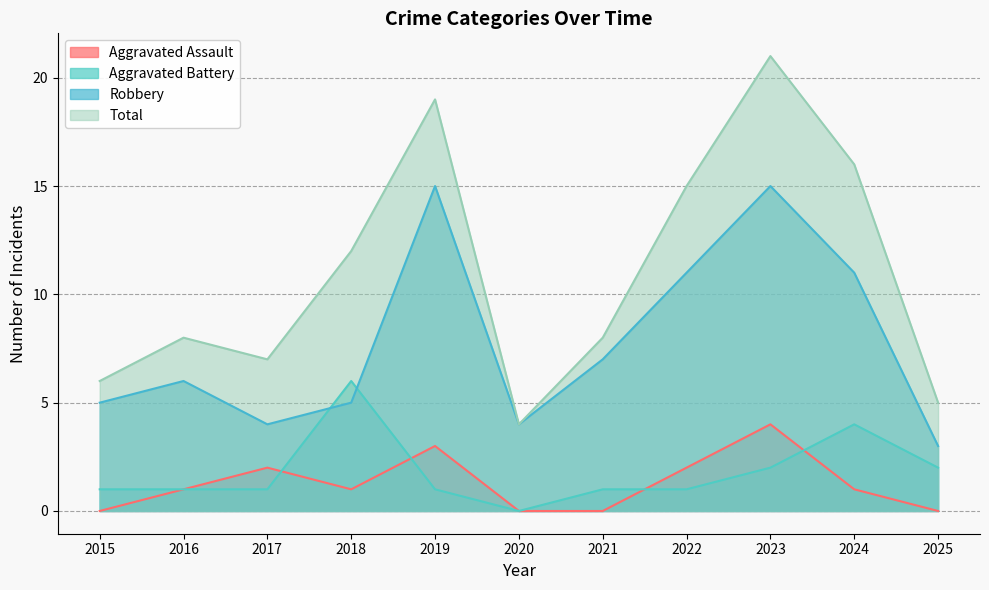

Which category has the lowest value across all series?

2015